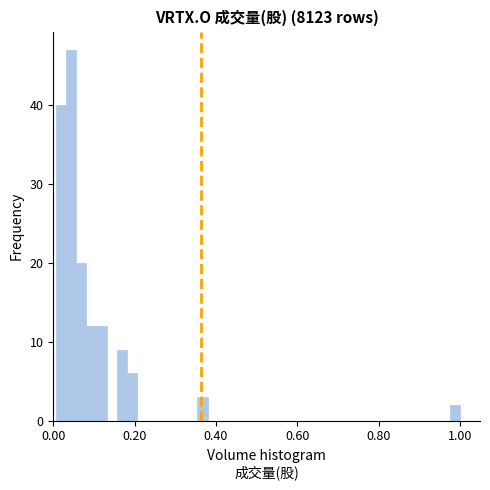

Read against the x-axis, roughly where is the centre of the tallest bar?

0.04